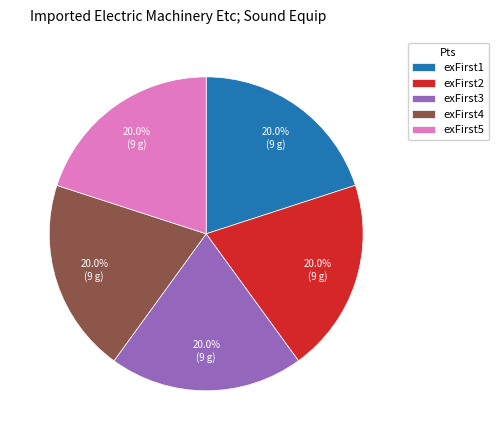

Does any single category account for the majority?

No